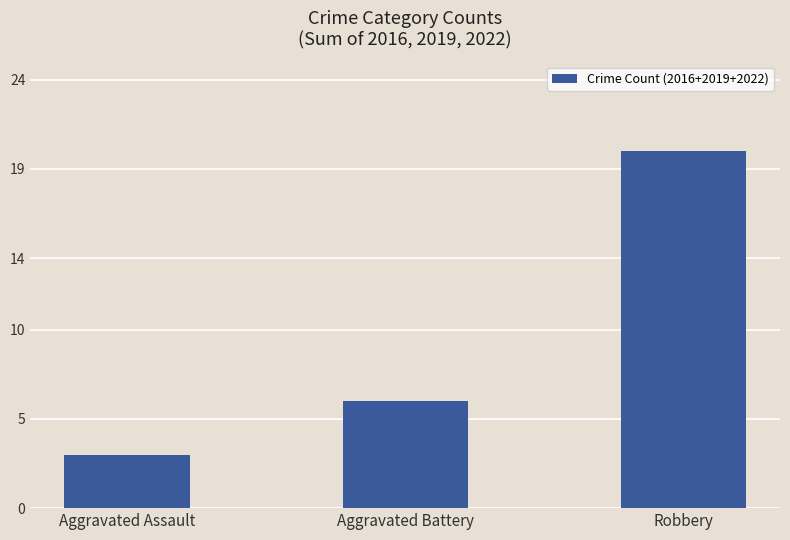

Reading left to right, list all the values displayed in this chart.

Aggravated Assault=3	Aggravated Battery=6	Robbery=20